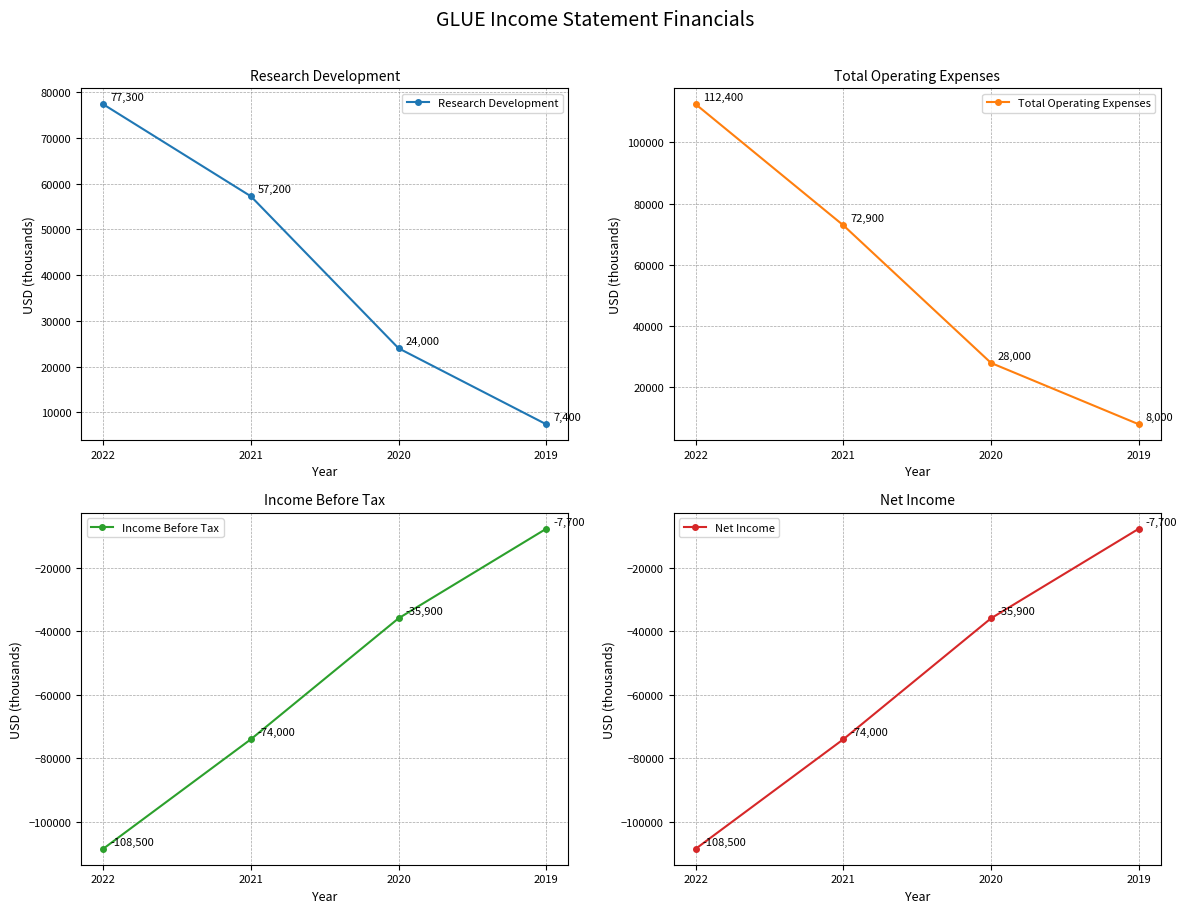

Which series changed the most between 2022 and 2021?

Total Operating Expenses